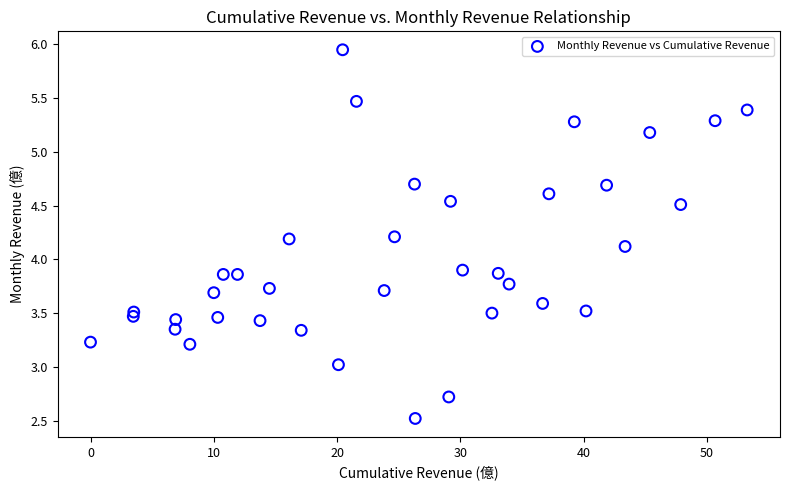

What is the range of X values (max minus min)?

53.3